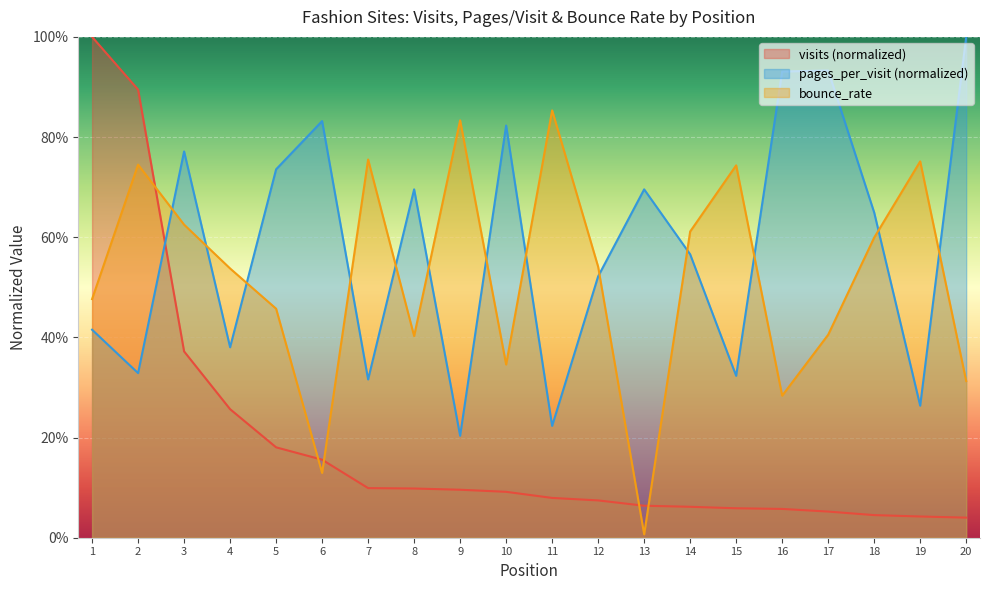

The value of pages_per_visit at 8 is 0.7. True or false?

True